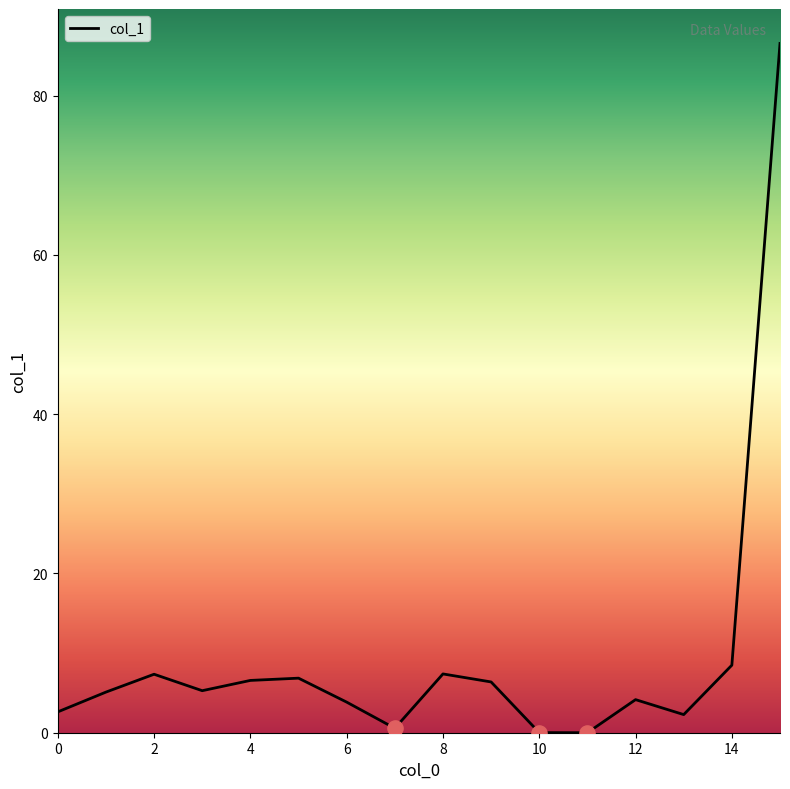

What is the difference between the maximum and minimum values?

86.5